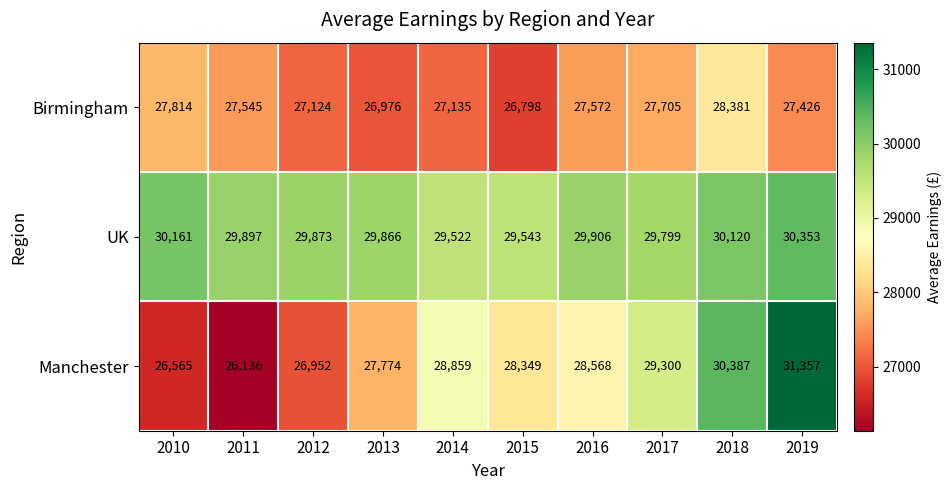

What is the spread (max minus min) of values at 2017?

2094